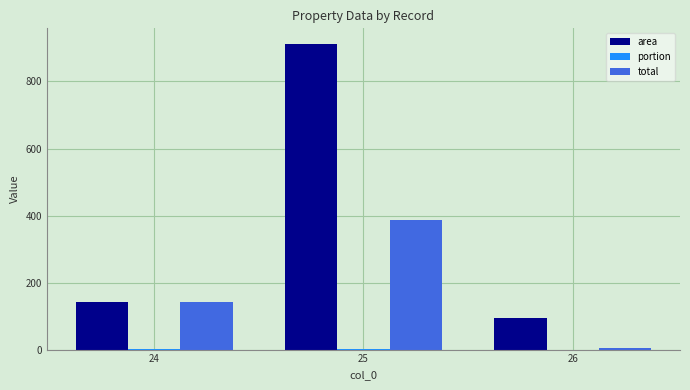

Does the chart contain stacked bars?

No